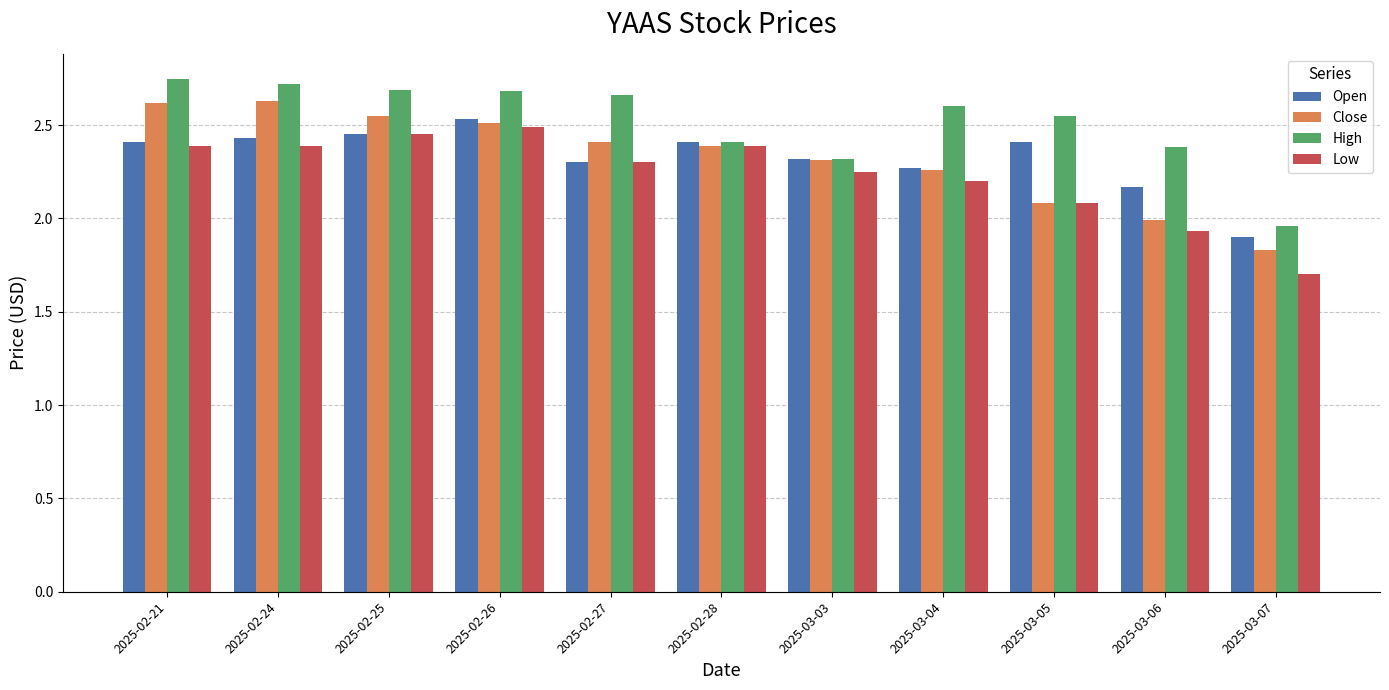

Is it true that Low equals 1.3 at 2025-03-03?

False